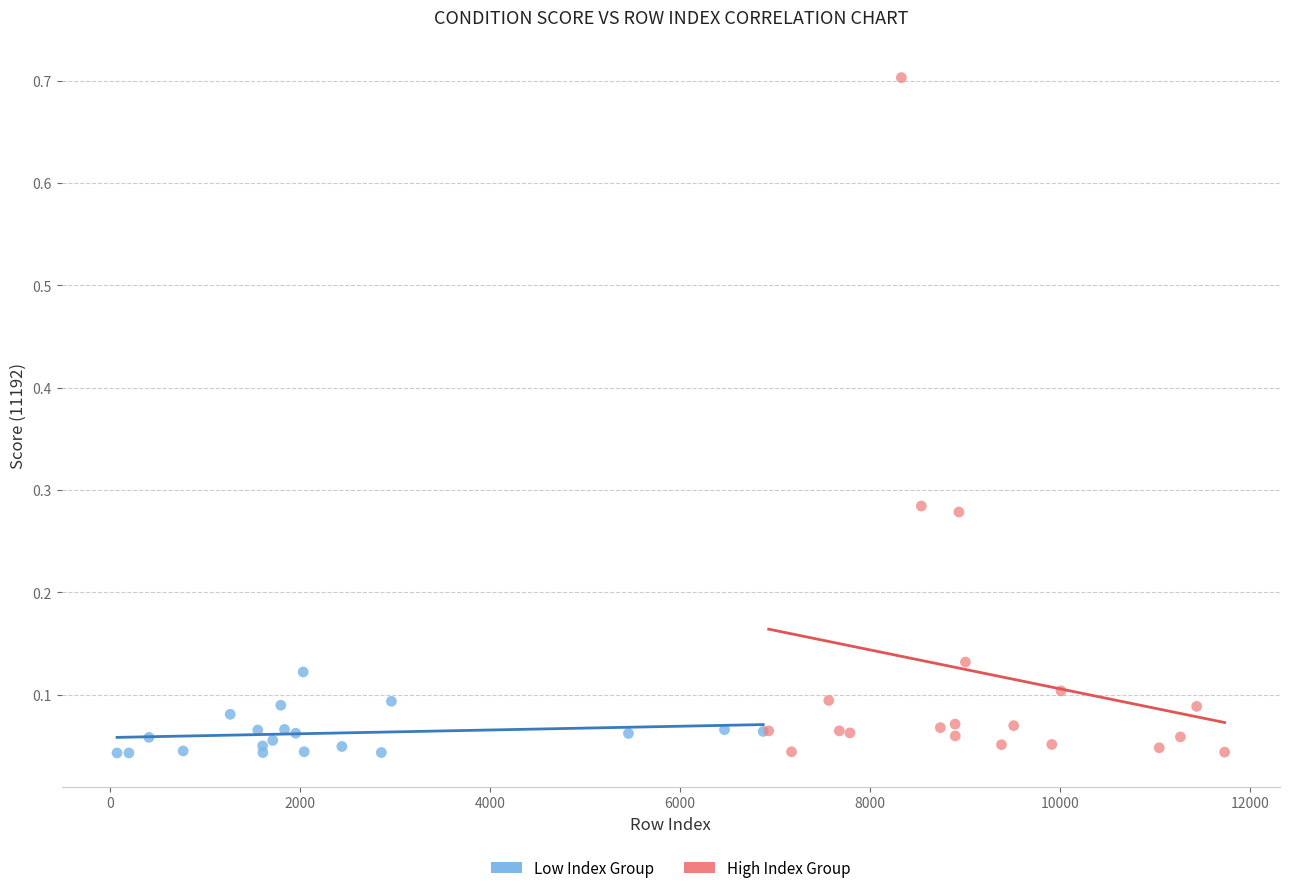

Which series has the widest spread of Y values?

High Index Group